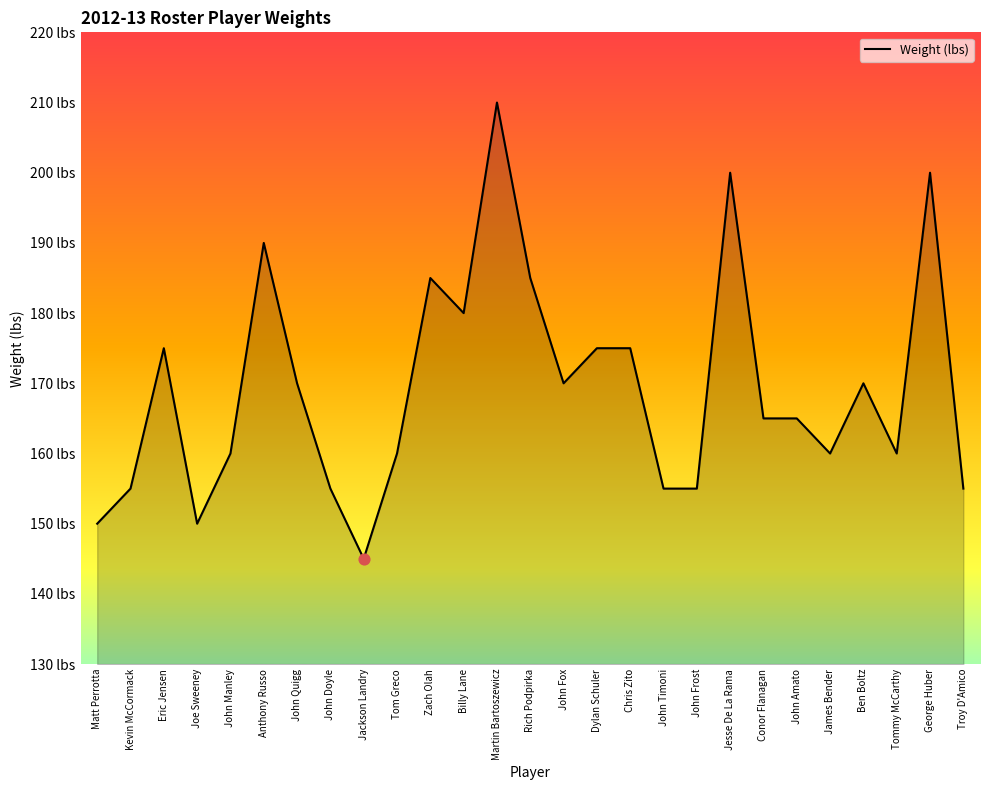

What is the change in value from Matt Perrotta to Jackson Landry?

-5